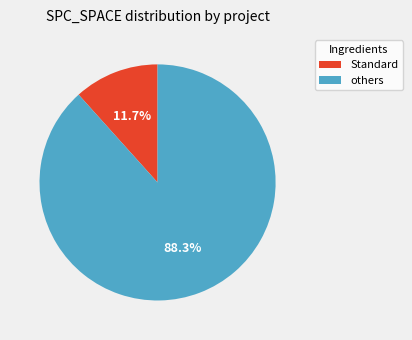

Is there a majority slice in this chart?

Yes